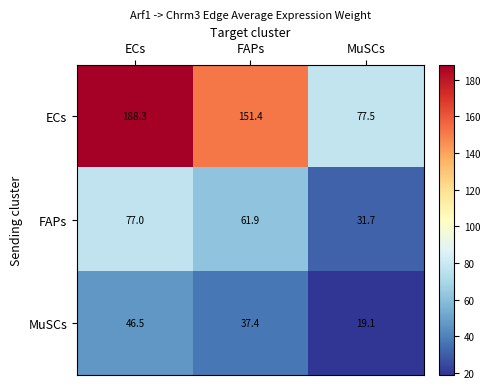

Reading left to right, extract all data points from this chart.

ECs: 188.3	151.4	77.5
FAPs: 77.0	61.9	31.7
MuSCs: 46.5	37.4	19.1